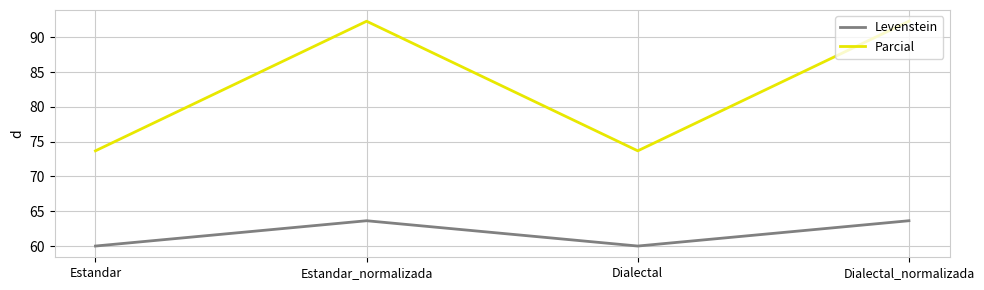

True or false: Parcial has more than 1 interior local peaks.

False